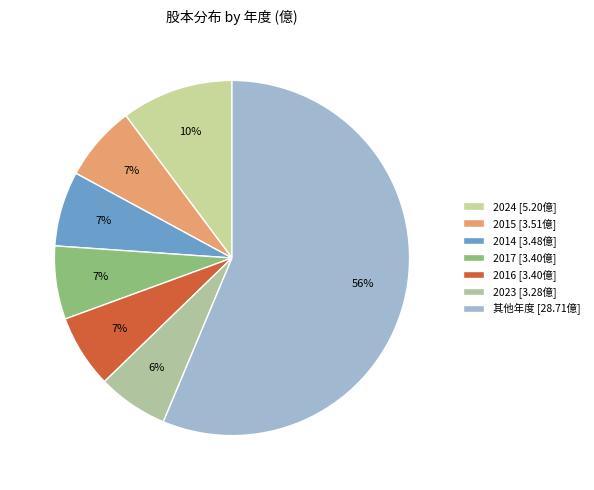

Count the number of slices in the pie.

7